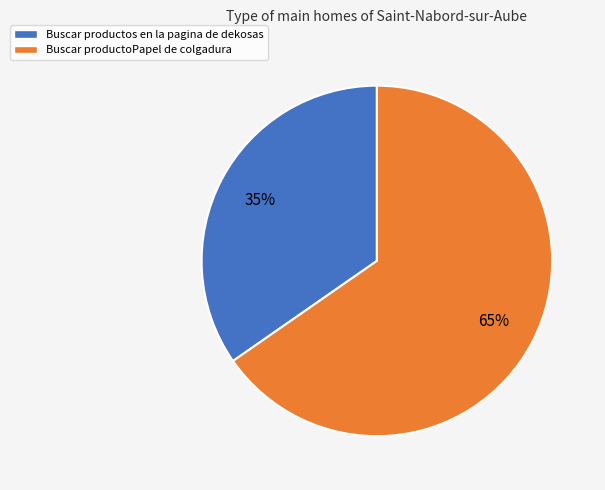

Approximately how many times larger is the value at Buscar productos en la pagina de dekosas compared to Buscar productoPapel de colgadura?

0.5